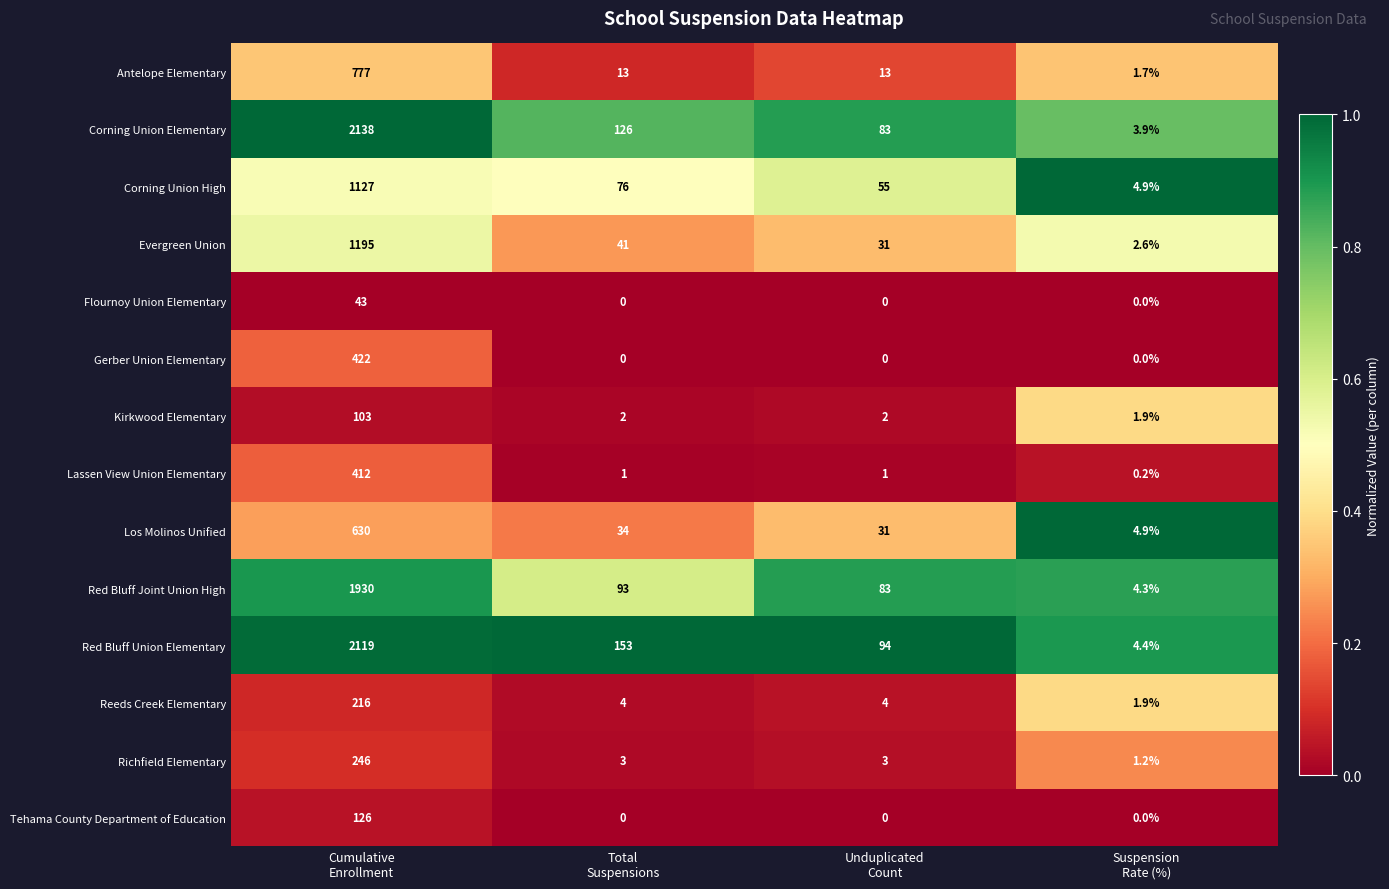

How many data points does each series have?

4